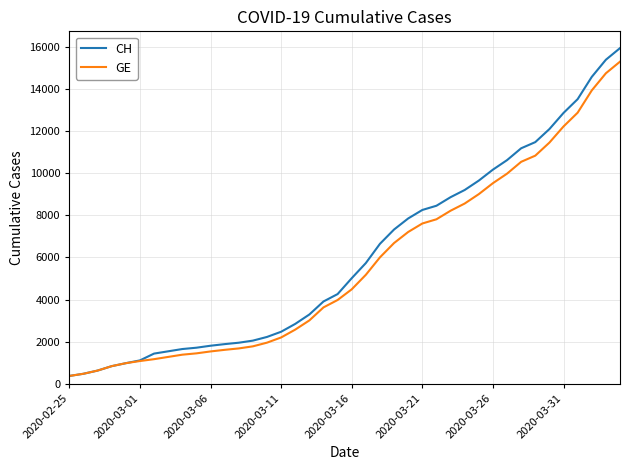

Does the chart have visible grid lines?

Yes